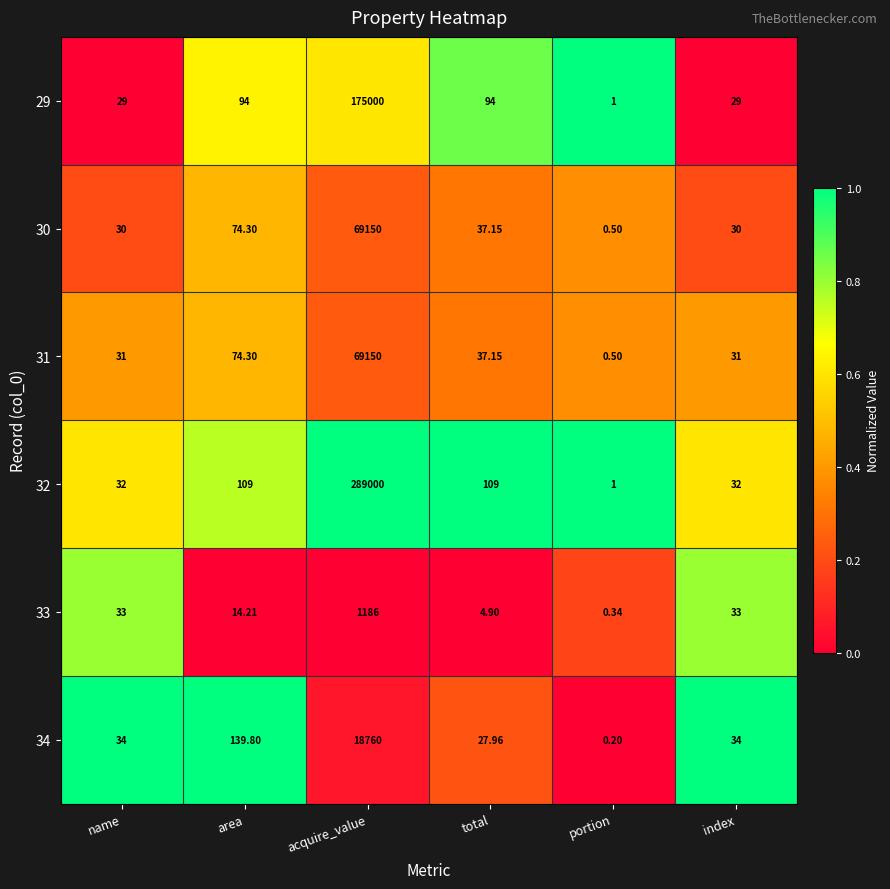

Which category has the lowest value across all series?

portion